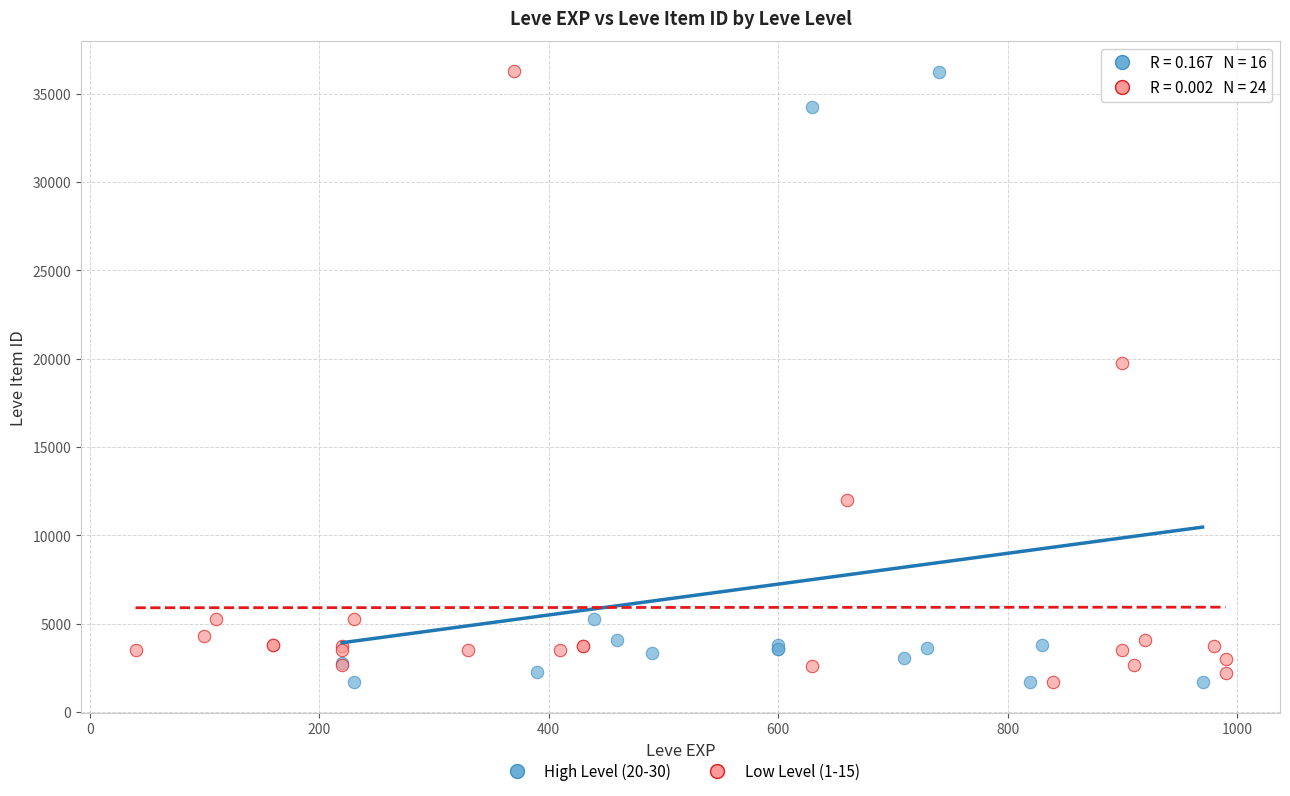

What are all the series names shown in the legend?

High Level (20-30), Low Level (1-15)